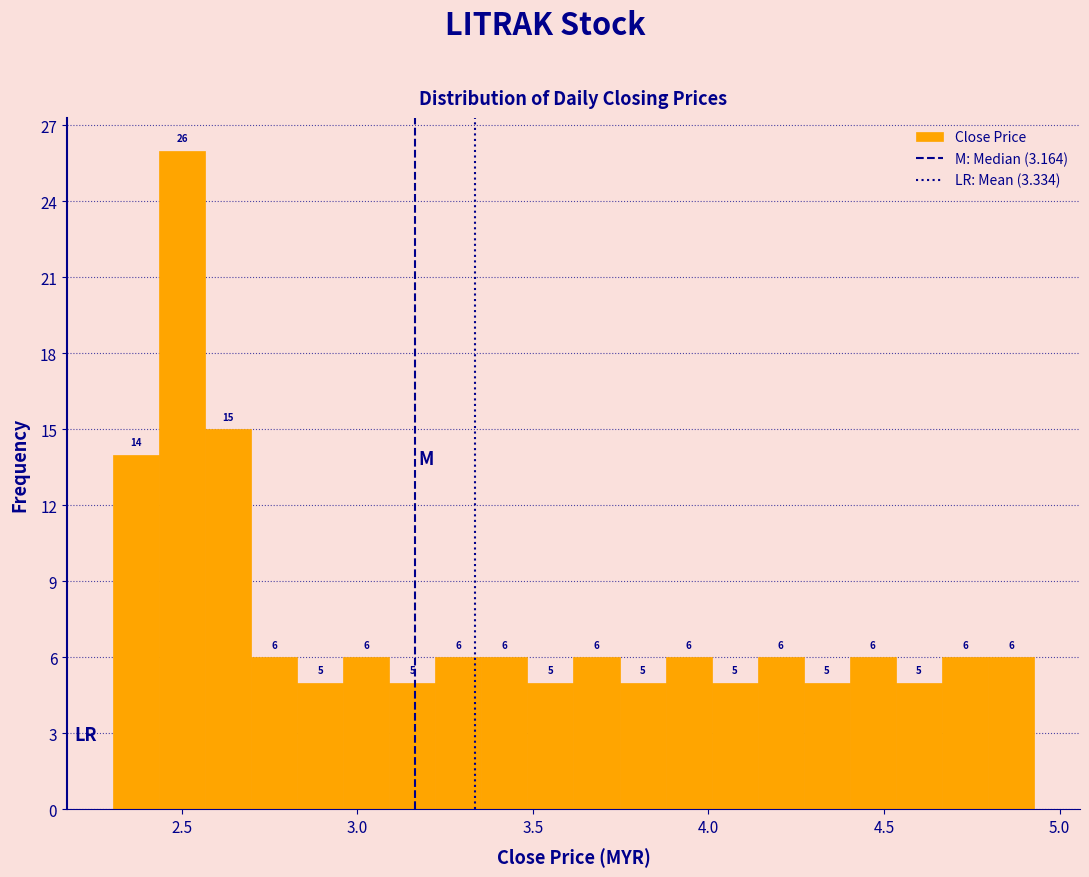

Read against the x-axis, roughly where is the centre of the tallest bar?

2.50